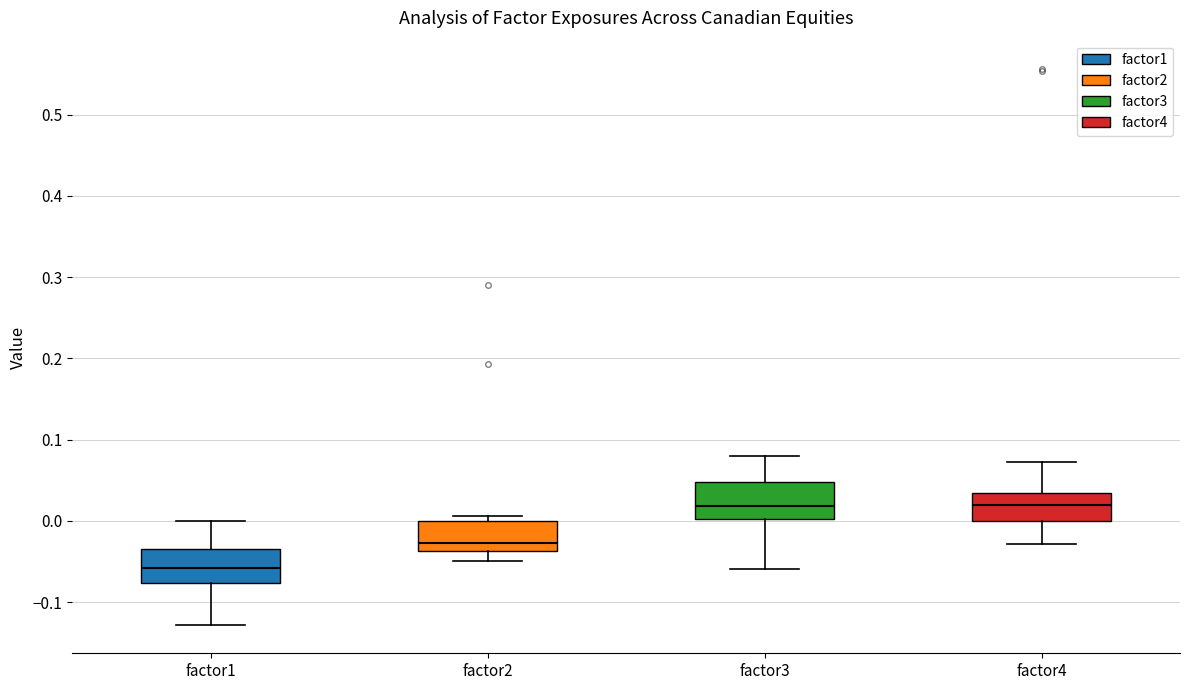

Where does the lower whisker of the box for factor3 end on the y-axis? The values are not printed on the chart, so give them approximately, as read against the axis.

-0.06